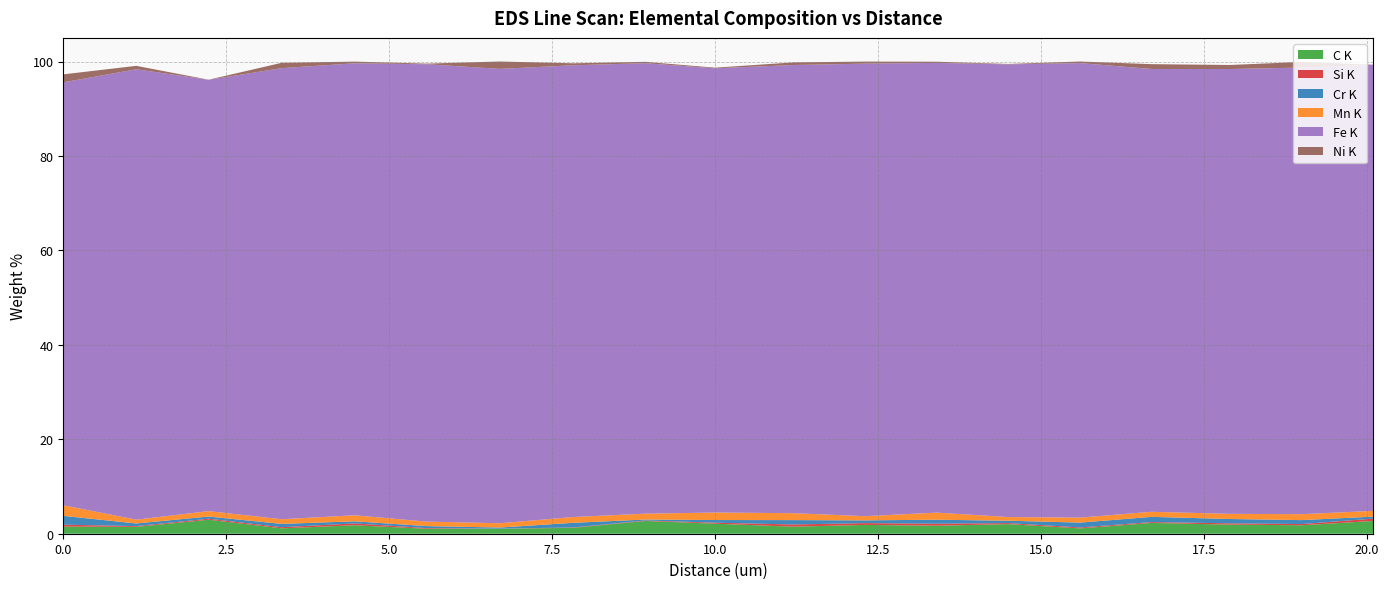

Reading left to right, transcribe all the data shown in this chart.

C K: 1.5	1.5	3.0	1.1	1.8	1.0	1.1	1.2	2.7	2.1	1.5	1.9	1.7	2.0	1.1	2.3	1.9	1.8	2.7
Si K: 0.4	0.2	0.2	0.2	0.4	0.1	0.0	0.1	0.1	0.2	0.5	0.4	0.4	0.2	0.2	0.2	0.3	0.3	0.5
Cr K: 1.9	0.6	0.5	0.7	0.4	0.4	0.2	1.0	0.2	0.6	0.9	0.6	0.8	0.5	1.0	1.1	0.9	0.8	0.4
Mn K: 2.2	0.8	1.2	1.0	1.3	1.0	0.9	1.2	1.2	1.6	1.5	0.9	1.5	0.8	1.1	1.1	1.1	1.3	1.2
Fe K: 89.6	95.4	91.3	95.5	95.7	96.9	96.2	95.7	95.4	94.1	94.9	95.8	95.2	95.9	96.3	93.8	94.2	94.6	94.5
Ni K: 1.7	0.7	0.0	1.1	0.4	0.1	1.6	0.4	0.3	0.1	0.6	0.4	0.3	0.1	0.3	1.0	0.9	1.2	0.0